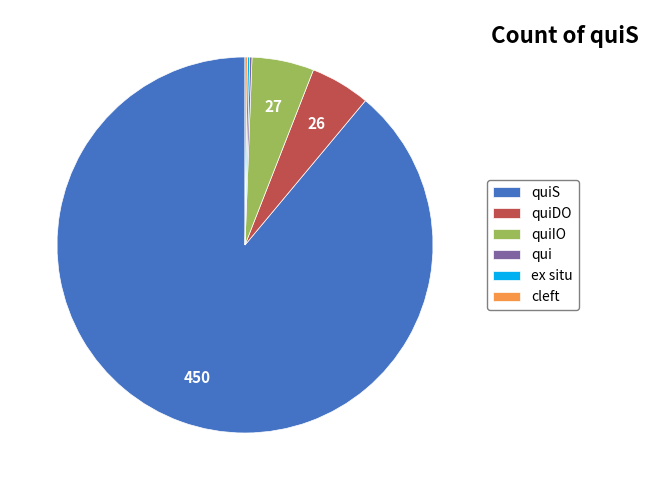

Is there any slice that represents more than half of the pie?

Yes